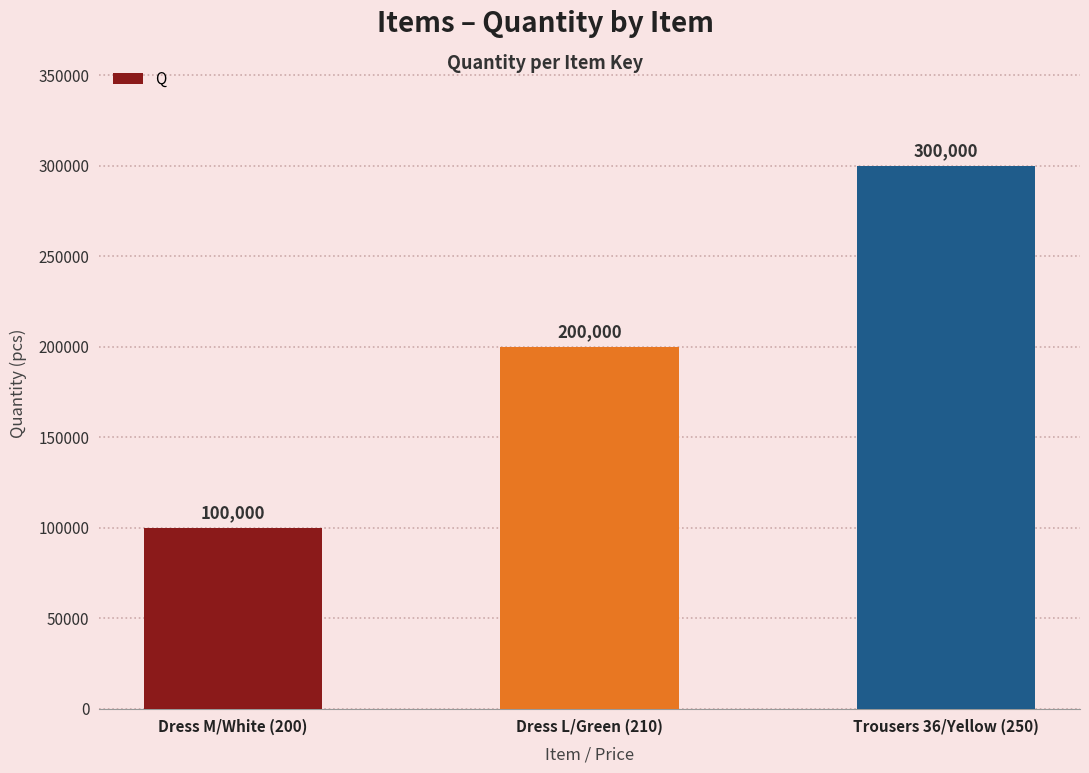

How many data points are less than 200000?

1